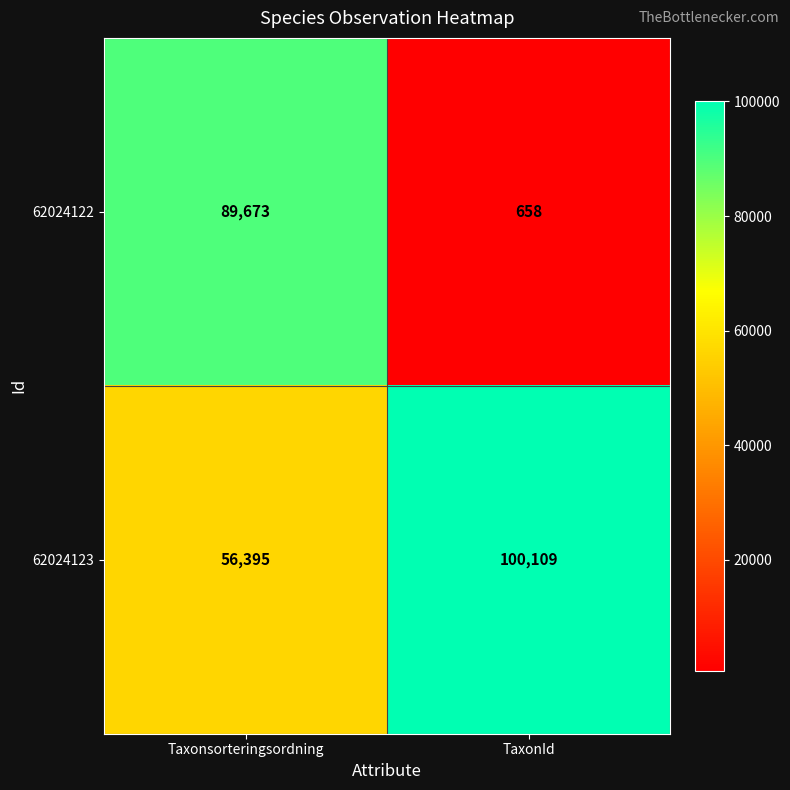

What is the average value of the 62024122 series?

45166